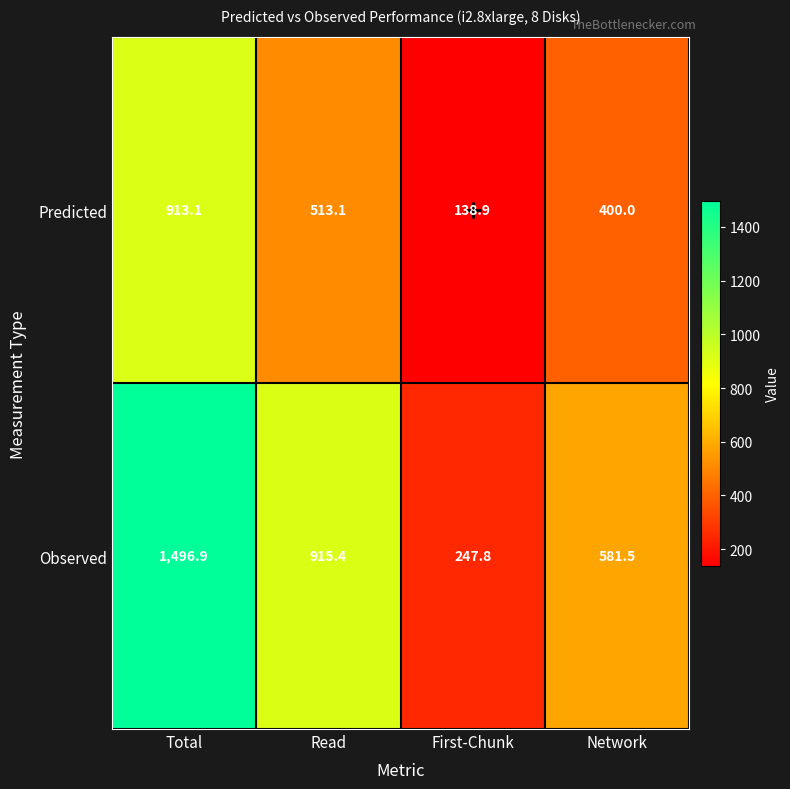

Which series has the largest total across all categories?

Observed